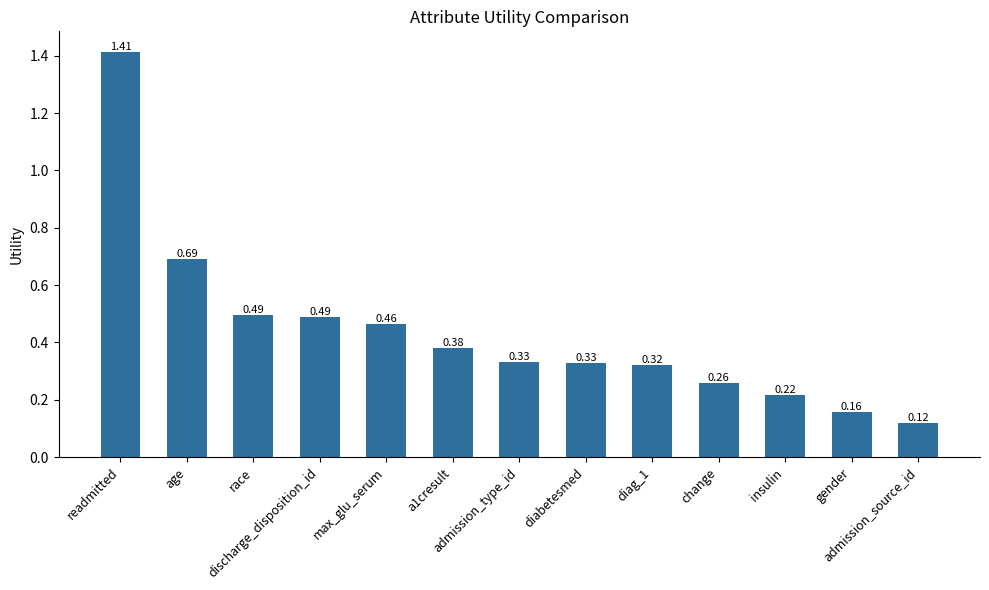

What is the sum of all values?

5.7